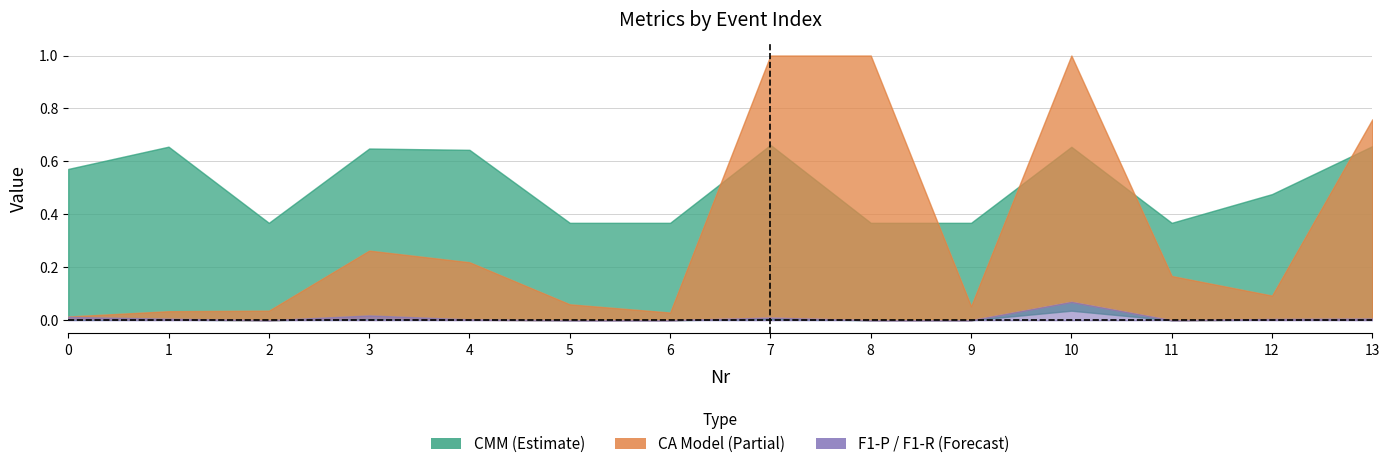

At which category is the sum across all series the highest?

10